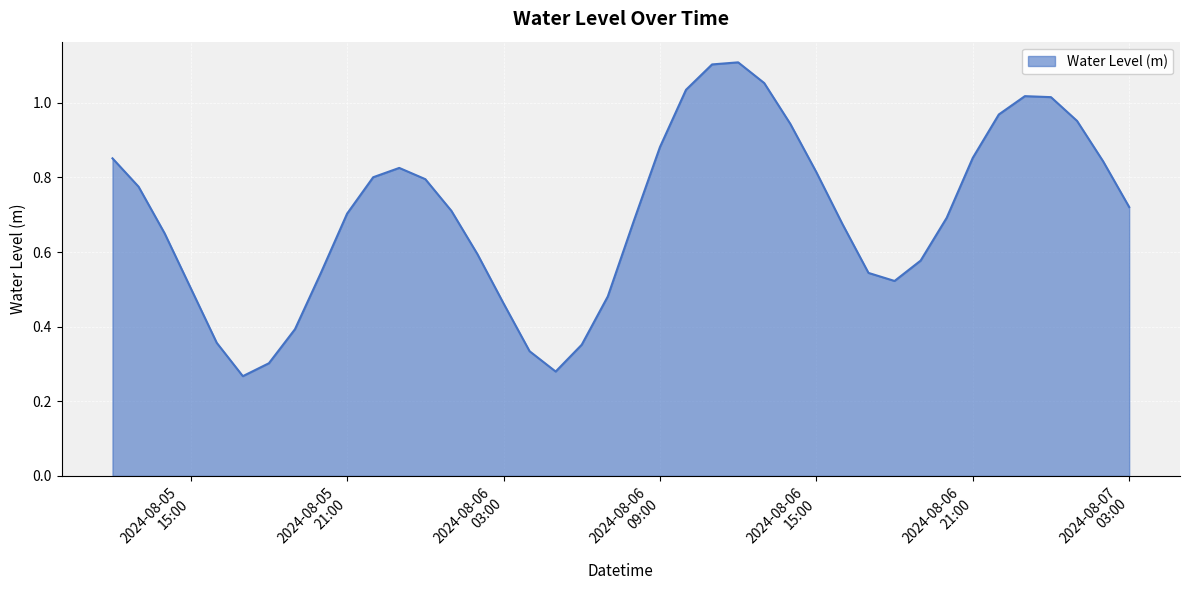

Rank the categories by value from highest to lowest.

2024-08-06 12:00:00, 2024-08-06 11:00:00, 2024-08-06 13:00:00, 2024-08-06 10:00:00, 2024-08-06 23:00:00, 2024-08-07 00:00:00, 2024-08-06 22:00:00, 2024-08-07 01:00:00, 2024-08-06 14:00:00, 2024-08-06 09:00:00, 2024-08-06 21:00:00, 2024-08-05 12:00:00, 2024-08-07 02:00:00, 2024-08-05 23:00:00, 2024-08-06 15:00:00, 2024-08-05 22:00:00, 2024-08-06 00:00:00, 2024-08-05 13:00:00, 2024-08-07 03:00:00, 2024-08-06 01:00:00, 2024-08-05 21:00:00, 2024-08-06 20:00:00, 2024-08-06 08:00:00, 2024-08-06 16:00:00, 2024-08-05 14:00:00, 2024-08-06 02:00:00, 2024-08-06 19:00:00, 2024-08-05 20:00:00, 2024-08-06 17:00:00, 2024-08-06 18:00:00, 2024-08-05 15:00:00, 2024-08-06 07:00:00, 2024-08-06 03:00:00, 2024-08-05 19:00:00, 2024-08-05 16:00:00, 2024-08-06 06:00:00, 2024-08-06 04:00:00, 2024-08-05 18:00:00, 2024-08-06 05:00:00, 2024-08-05 17:00:00